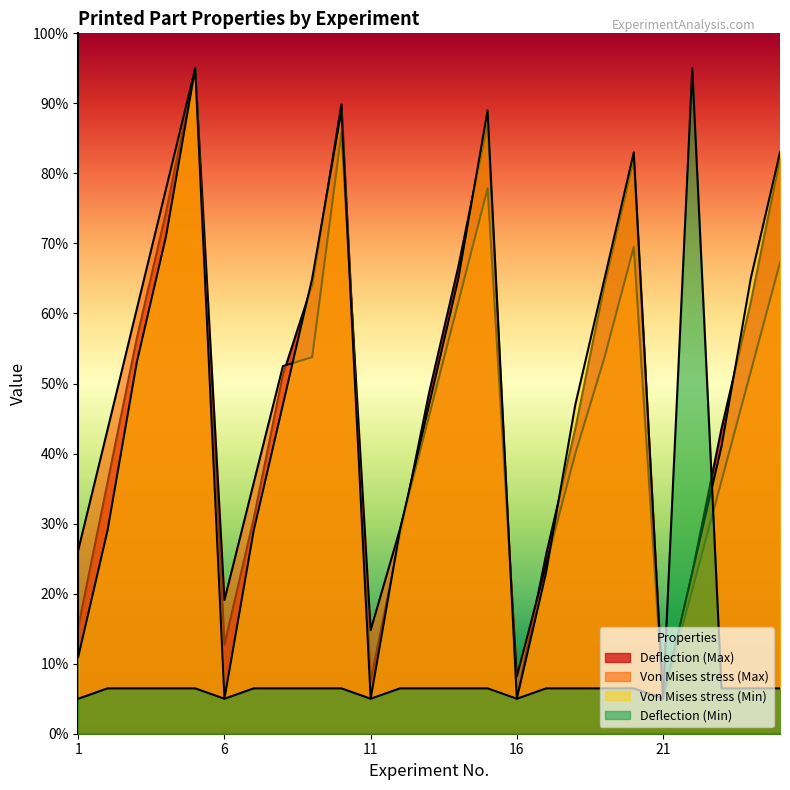

What is the average value of the Deflection (Max) series?

48.0